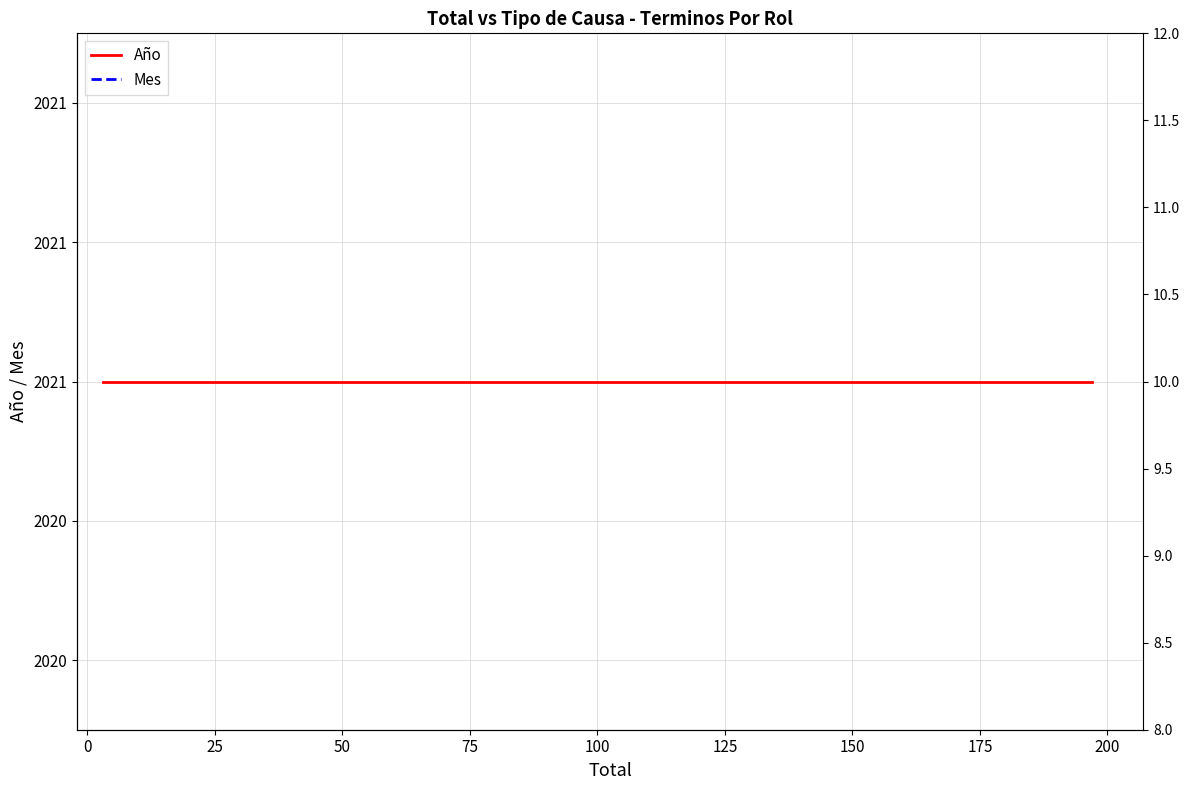

True or false: Año and Mes cross at least once.

False